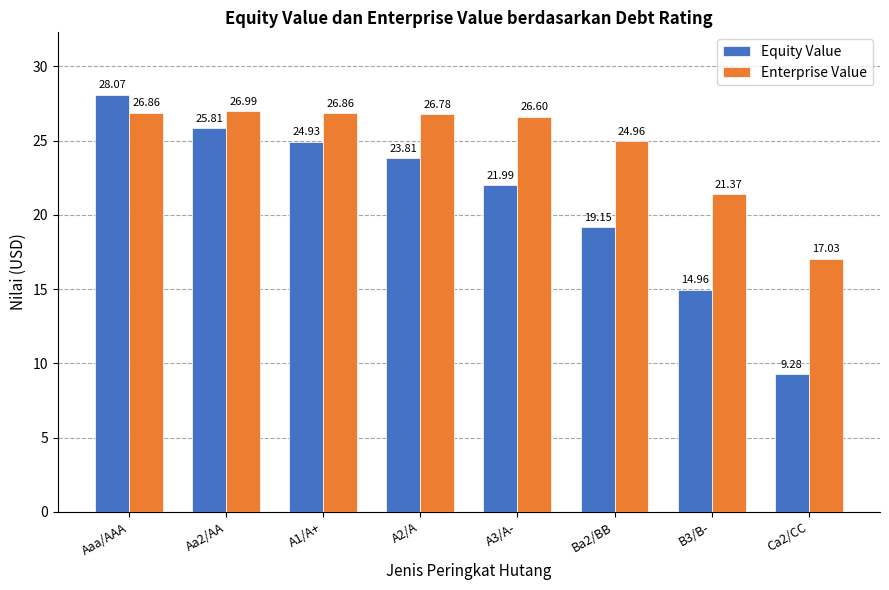

What are all the series names shown in the legend?

Equity Value, Enterprise Value